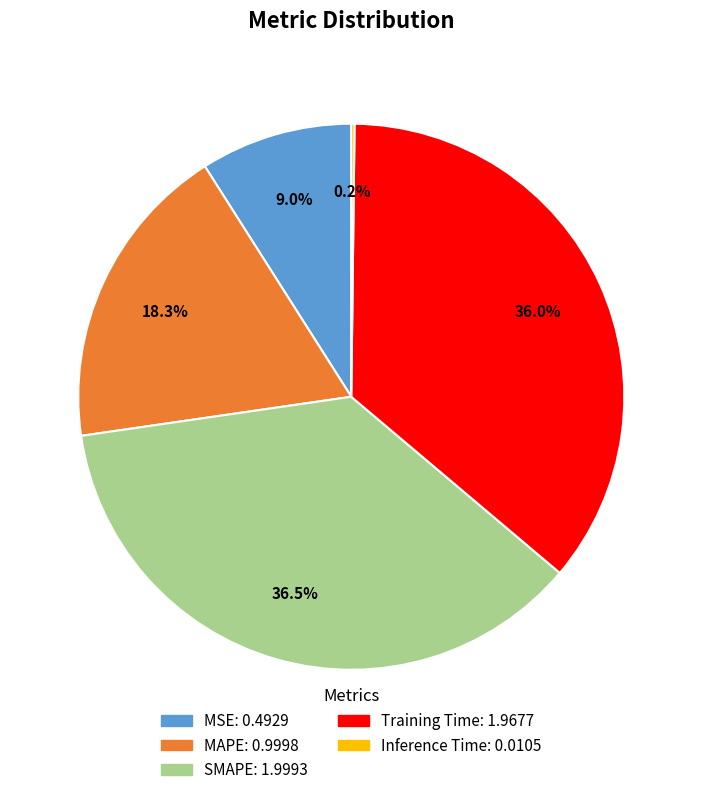

Is it true that MSE is 9% of the pie?

True